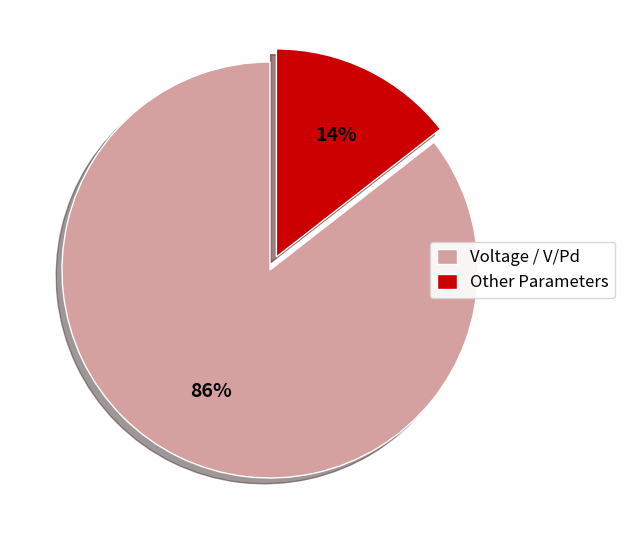

To the nearest percent, what is the average slice percentage?

50%